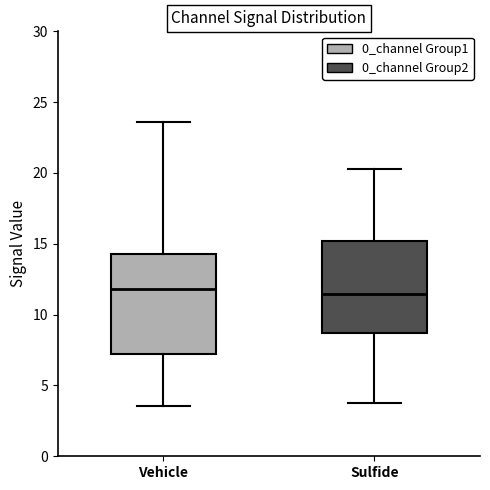

Where is the lower edge of the box for Sulfide on the y-axis? The values are not printed on the chart, so give them approximately, as read against the axis.

8.5